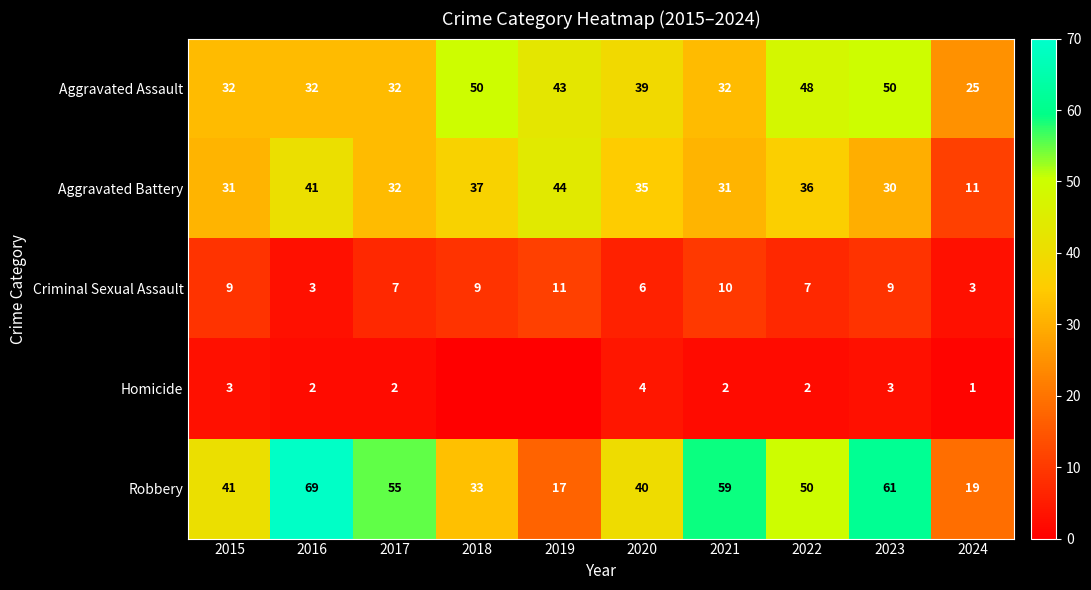

What is the difference between the second highest and second lowest values in the Criminal Sexual Assault series?

7